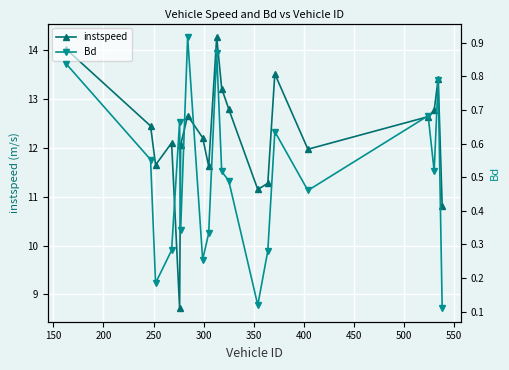

In instspeed, how many points are higher than both neighbors (excluding endpoints)?

5